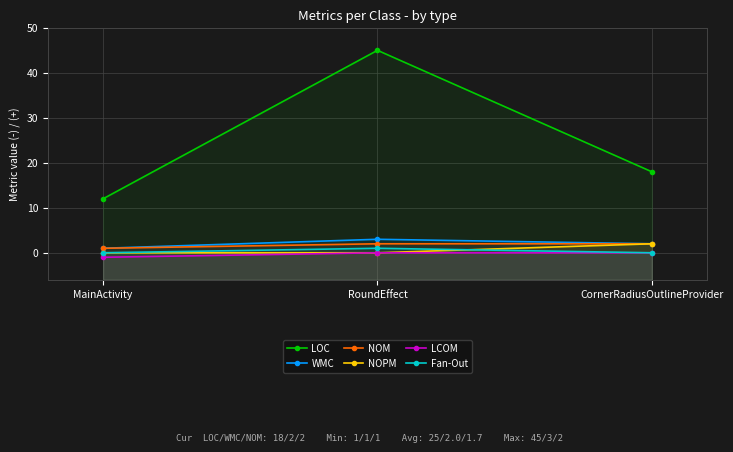

What position from the left is RoundEffect?

2